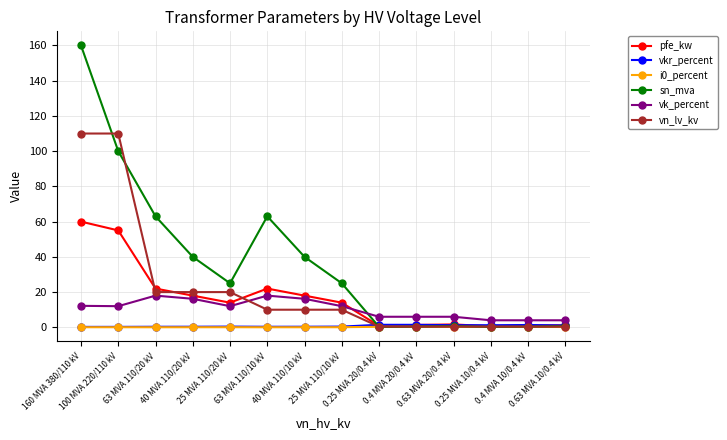

At how many categories does at least one series exceed 70?

2